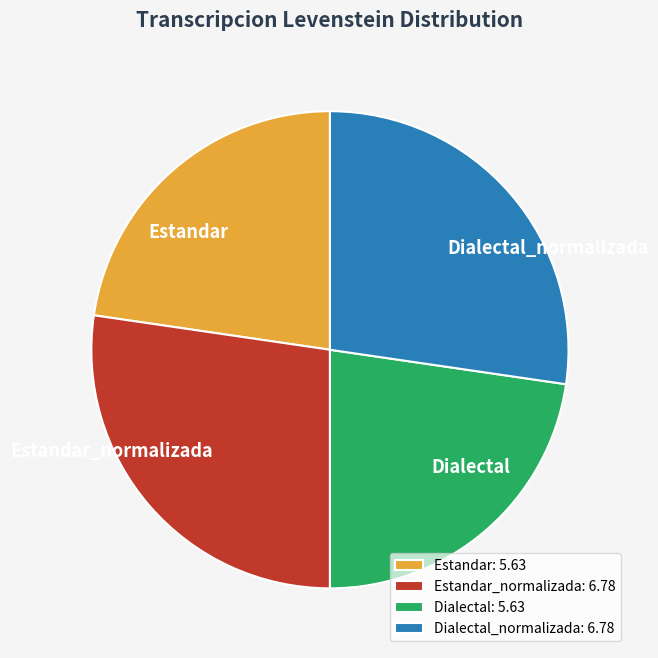

How many segments does this pie chart have?

4